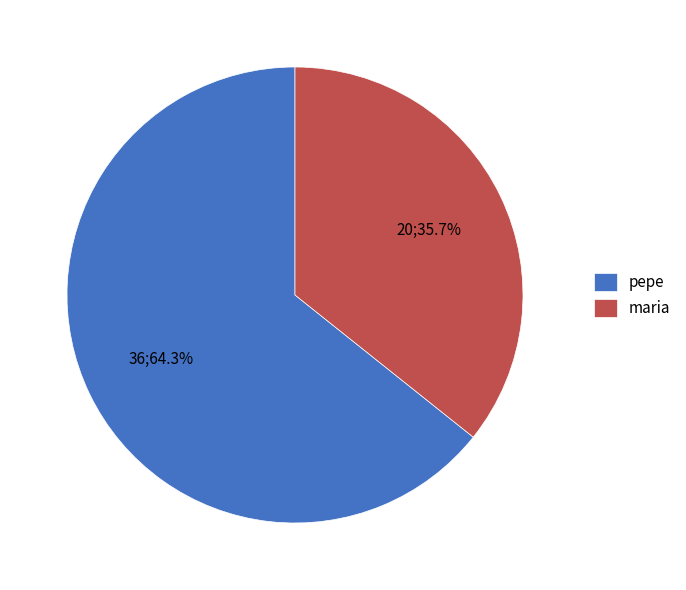

What percentage is the maria slice, to the nearest percent?

36%